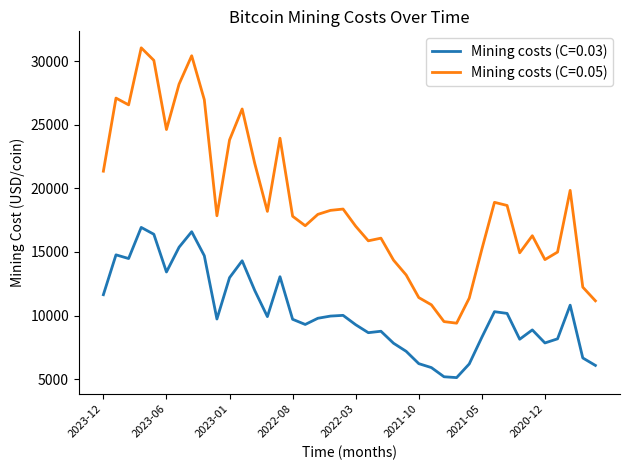

What is the average value of the Mining costs (C=0.05) series?

18835.7